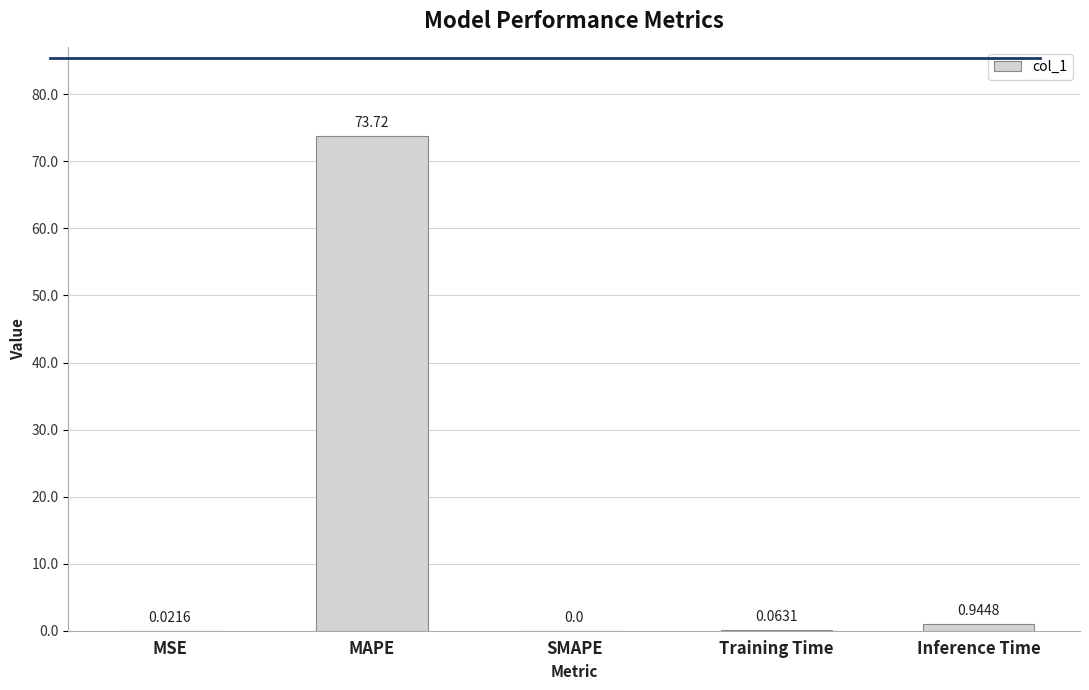

At which category does the chart reach its peak across all series?

MAPE